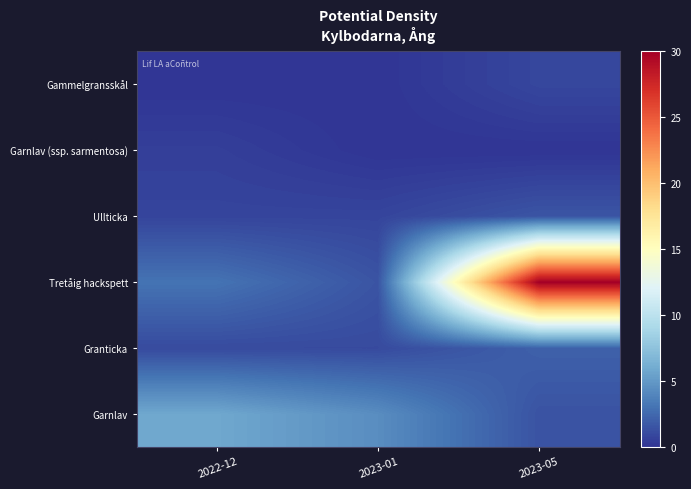

What is the total value across all series at 2023-05?

35.9